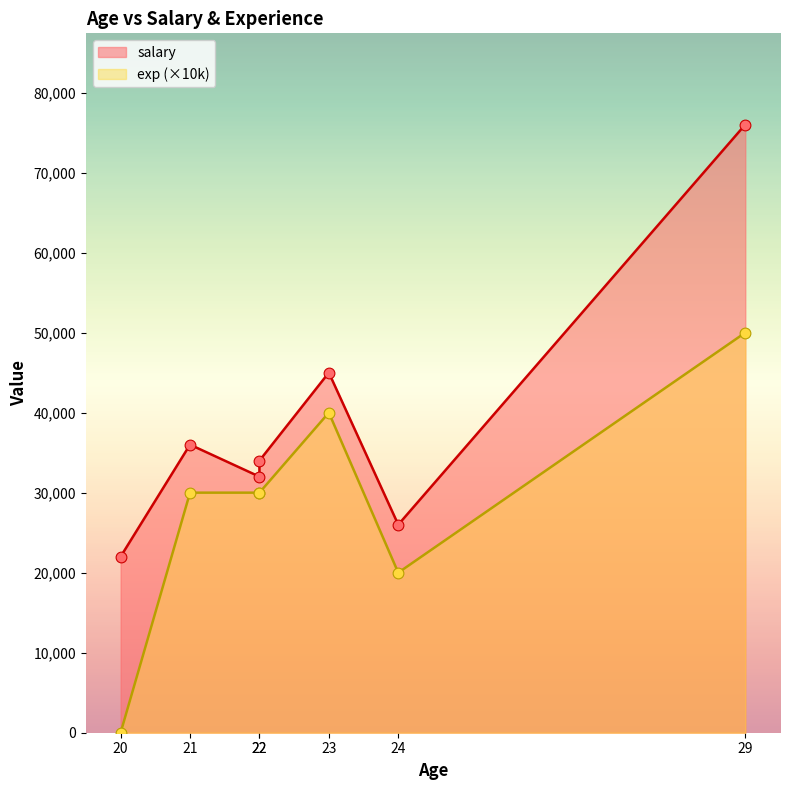

Which series has the largest total across all categories?

salary